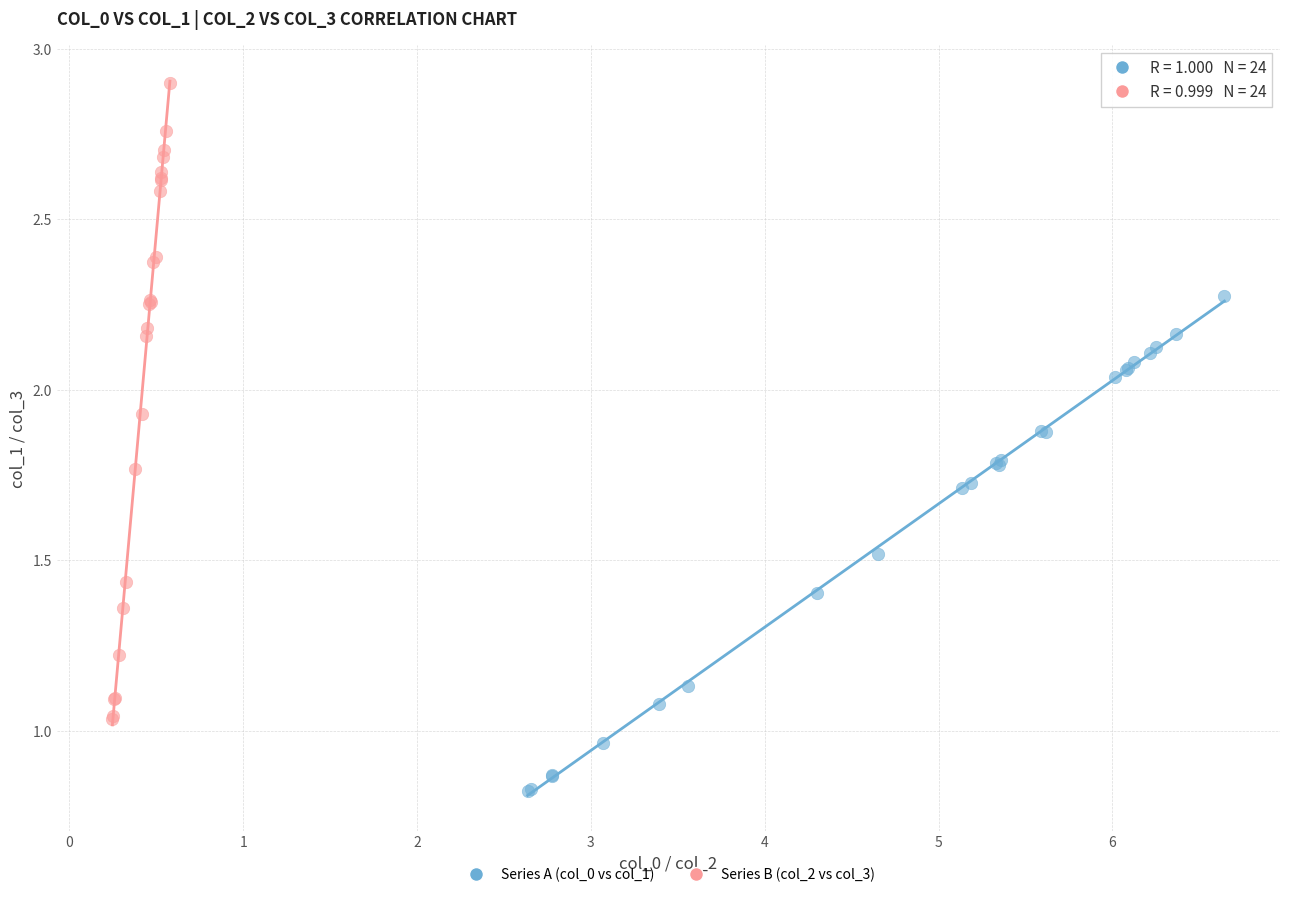

Which series reaches the maximum Y coordinate?

Series B (col_2 vs col_3)